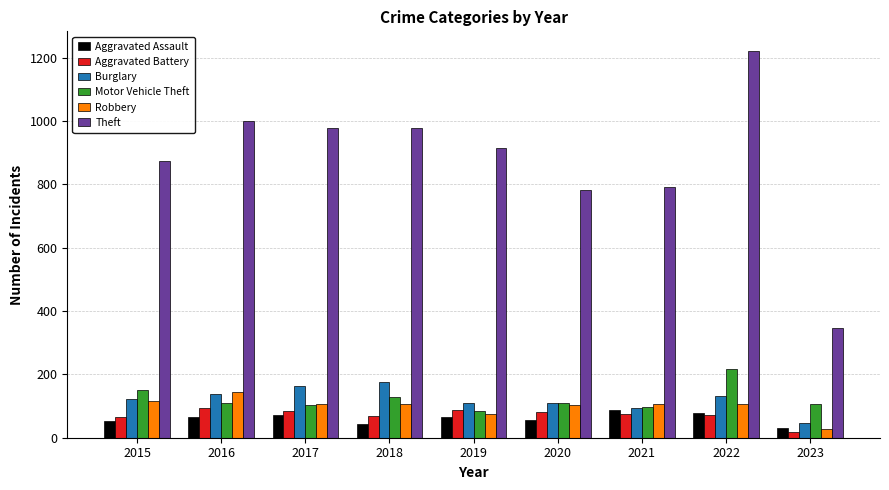

The value of Robbery at 2022 is 24. True or false?

False